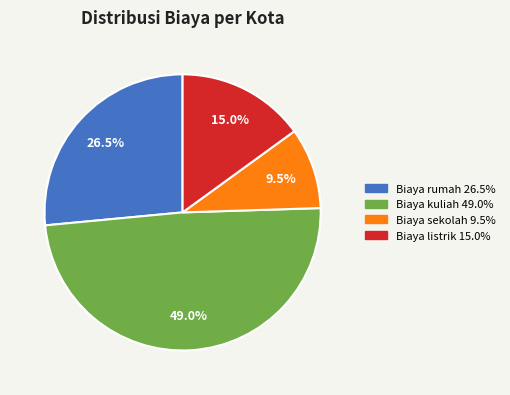

Is there any slice that represents more than half of the pie?

No